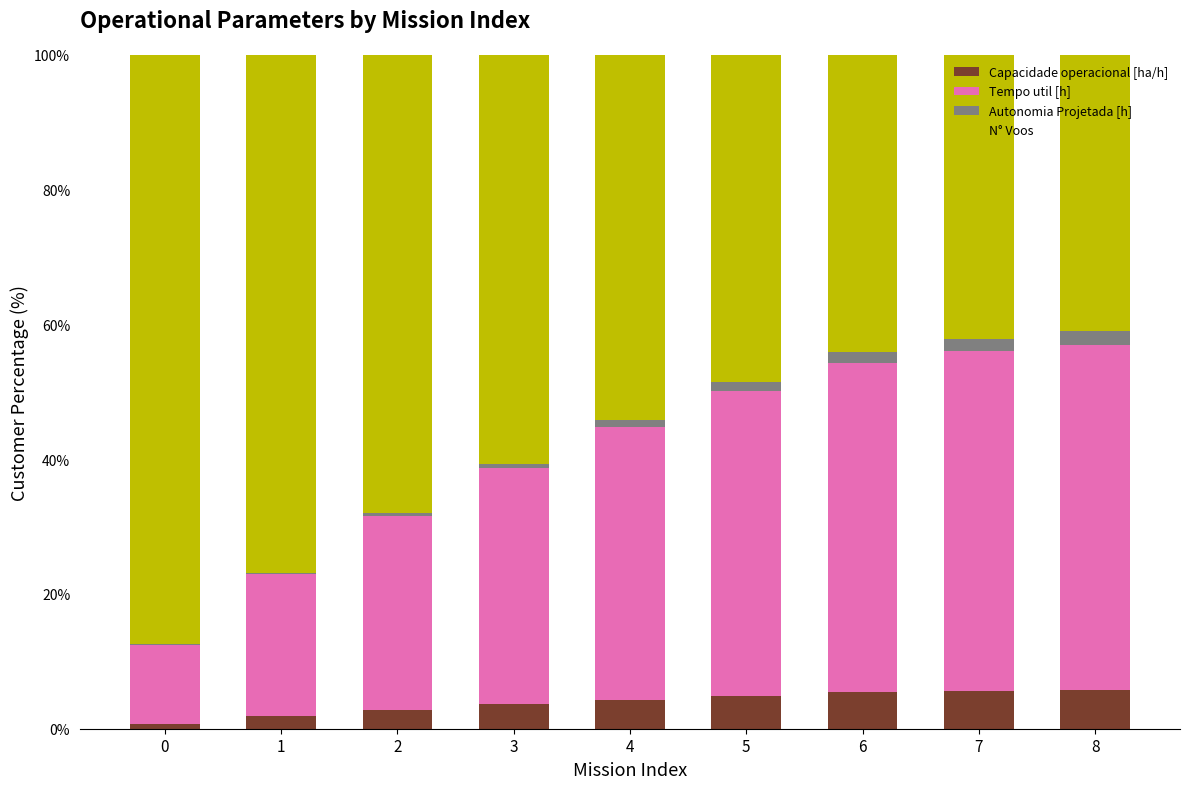

What is the total value across all series at 8?

100.0